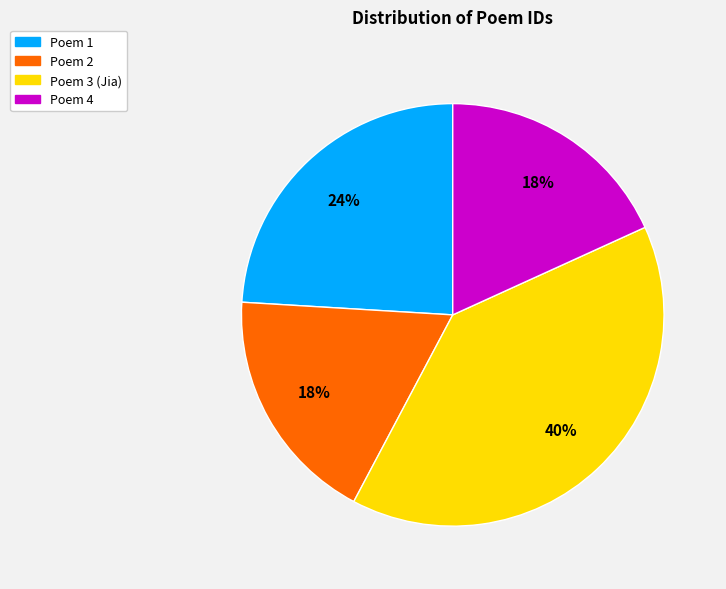

Is there any slice that represents more than half of the pie?

No